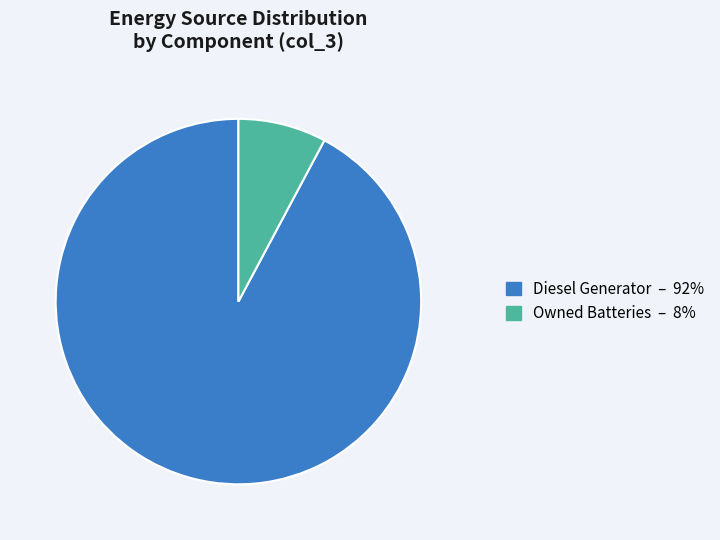

Is there a majority slice in this chart?

Yes